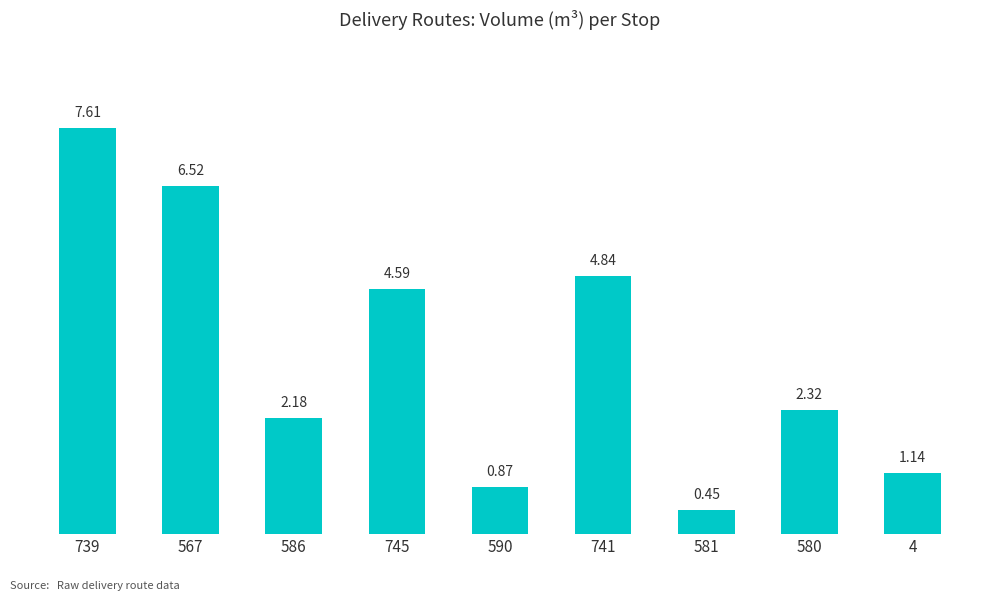

What is the difference between the maximum and minimum values?

7.2